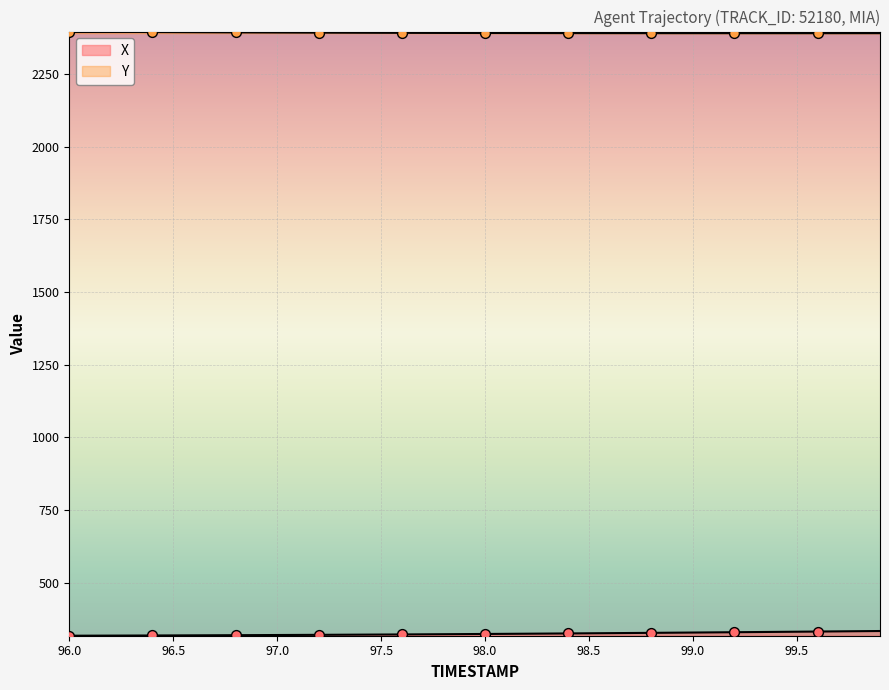

What is the total value across all series at 96.0?

2713.6